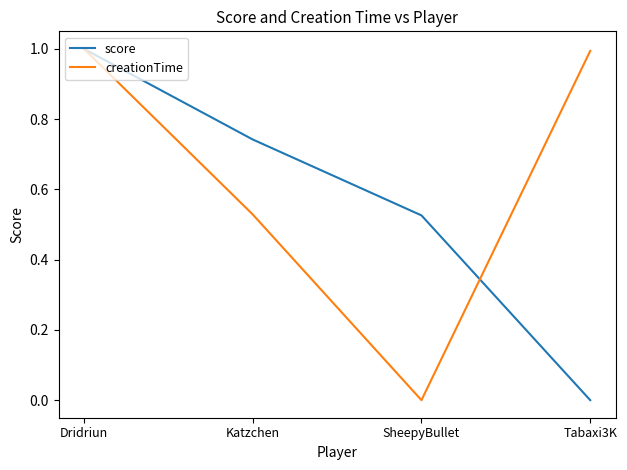

What is the greatest value displayed?

1.0